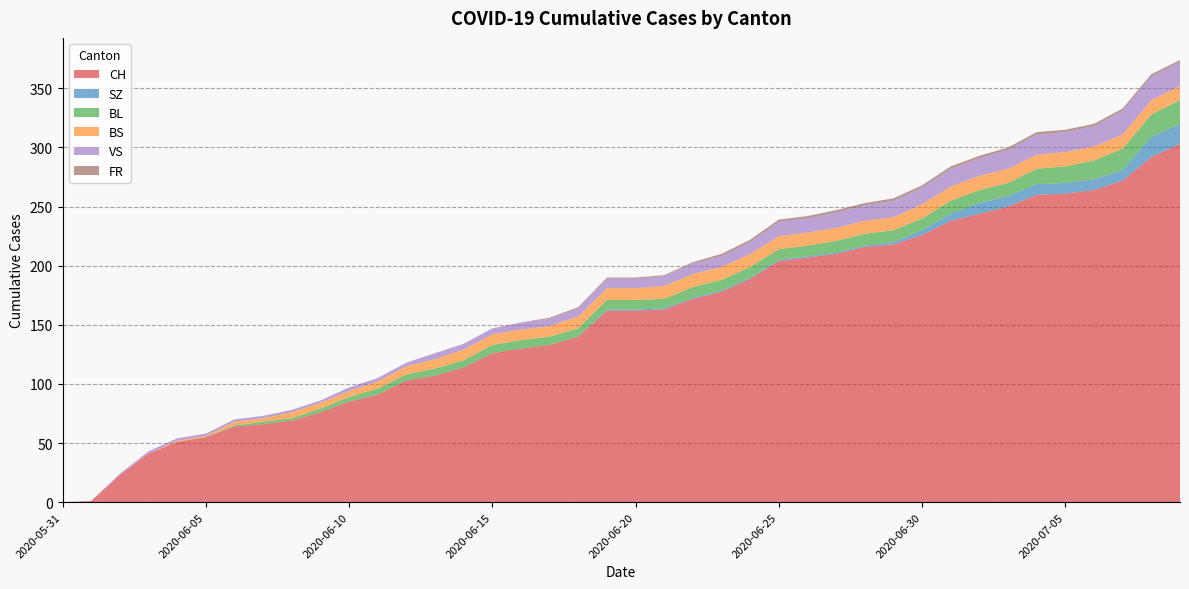

Reading left to right, what are all the values shown in this chart?

CH: 2020-05-31=0	2020-06-01=1	2020-06-02=23	2020-06-03=41	2020-06-04=51	2020-06-05=55	2020-06-06=64	2020-06-07=66	2020-06-08=69	2020-06-09=76	2020-06-10=85	2020-06-11=91	2020-06-12=103	2020-06-13=107	2020-06-14=114	2020-06-15=126	2020-06-16=130	2020-06-17=133	2020-06-18=140	2020-06-19=162	2020-06-20=162	2020-06-21=163	2020-06-22=172	2020-06-23=178	2020-06-24=189	2020-06-25=204	2020-06-26=207	2020-06-27=210	2020-06-28=216	2020-06-29=218	2020-06-30=226	2020-07-01=238	2020-07-02=244	2020-07-03=250	2020-07-04=260	2020-07-05=261	2020-07-06=264	2020-07-07=272	2020-07-08=292	2020-07-09=303
SZ: 2020-05-31=0	2020-06-01=0	2020-06-02=0	2020-06-03=0	2020-06-04=0	2020-06-05=0	2020-06-06=0	2020-06-07=0	2020-06-08=0	2020-06-09=0	2020-06-10=0	2020-06-11=0	2020-06-12=0	2020-06-13=0	2020-06-14=0	2020-06-15=0	2020-06-16=0	2020-06-17=0	2020-06-18=0	2020-06-19=1	2020-06-20=1	2020-06-21=1	2020-06-22=1	2020-06-23=1	2020-06-24=1	2020-06-25=1	2020-06-26=1	2020-06-27=1	2020-06-28=1	2020-06-29=2	2020-06-30=4	2020-07-01=6	2020-07-02=9	2020-07-03=9	2020-07-04=9	2020-07-05=9	2020-07-06=9	2020-07-07=9	2020-07-08=17	2020-07-09=17
BL: 2020-05-31=0	2020-06-01=0	2020-06-02=0	2020-06-03=0	2020-06-04=0	2020-06-05=0	2020-06-06=1	2020-06-07=2	2020-06-08=2	2020-06-09=3	2020-06-10=4	2020-06-11=5	2020-06-12=5	2020-06-13=6	2020-06-14=6	2020-06-15=7	2020-06-16=7	2020-06-17=7	2020-06-18=7	2020-06-19=8	2020-06-20=8	2020-06-21=8	2020-06-22=9	2020-06-23=9	2020-06-24=9	2020-06-25=9	2020-06-26=9	2020-06-27=10	2020-06-28=10	2020-06-29=10	2020-06-30=10	2020-07-01=11	2020-07-02=11	2020-07-03=11	2020-07-04=13	2020-07-05=14	2020-07-06=16	2020-07-07=18	2020-07-08=19	2020-07-09=20
BS: 2020-05-31=0	2020-06-01=0	2020-06-02=0	2020-06-03=0	2020-06-04=1	2020-06-05=1	2020-06-06=3	2020-06-07=3	2020-06-08=5	2020-06-09=5	2020-06-10=5	2020-06-11=6	2020-06-12=7	2020-06-13=8	2020-06-14=9	2020-06-15=9	2020-06-16=9	2020-06-17=9	2020-06-18=10	2020-06-19=10	2020-06-20=10	2020-06-21=11	2020-06-22=11	2020-06-23=11	2020-06-24=11	2020-06-25=11	2020-06-26=11	2020-06-27=11	2020-06-28=11	2020-06-29=11	2020-06-30=12	2020-07-01=12	2020-07-02=12	2020-07-03=12	2020-07-04=12	2020-07-05=12	2020-07-06=12	2020-07-07=12	2020-07-08=12	2020-07-09=12
VS: 2020-05-31=0	2020-06-01=0	2020-06-02=1	2020-06-03=2	2020-06-04=2	2020-06-05=2	2020-06-06=2	2020-06-07=2	2020-06-08=2	2020-06-09=2	2020-06-10=3	2020-06-11=3	2020-06-12=3	2020-06-13=5	2020-06-14=5	2020-06-15=5	2020-06-16=6	2020-06-17=6	2020-06-18=7	2020-06-19=8	2020-06-20=8	2020-06-21=8	2020-06-22=9	2020-06-23=9	2020-06-24=10	2020-06-25=12	2020-06-26=12	2020-06-27=13	2020-06-28=13	2020-06-29=14	2020-06-30=14	2020-07-01=15	2020-07-02=15	2020-07-03=16	2020-07-04=17	2020-07-05=17	2020-07-06=17	2020-07-07=20	2020-07-08=20	2020-07-09=20
FR: 2020-05-31=0	2020-06-01=0	2020-06-02=0	2020-06-03=0	2020-06-04=0	2020-06-05=0	2020-06-06=0	2020-06-07=0	2020-06-08=0	2020-06-09=0	2020-06-10=0	2020-06-11=0	2020-06-12=0	2020-06-13=0	2020-06-14=0	2020-06-15=0	2020-06-16=0	2020-06-17=1	2020-06-18=1	2020-06-19=1	2020-06-20=1	2020-06-21=1	2020-06-22=1	2020-06-23=2	2020-06-24=2	2020-06-25=2	2020-06-26=2	2020-06-27=2	2020-06-28=2	2020-06-29=2	2020-06-30=2	2020-07-01=2	2020-07-02=2	2020-07-03=2	2020-07-04=2	2020-07-05=2	2020-07-06=2	2020-07-07=2	2020-07-08=2	2020-07-09=2